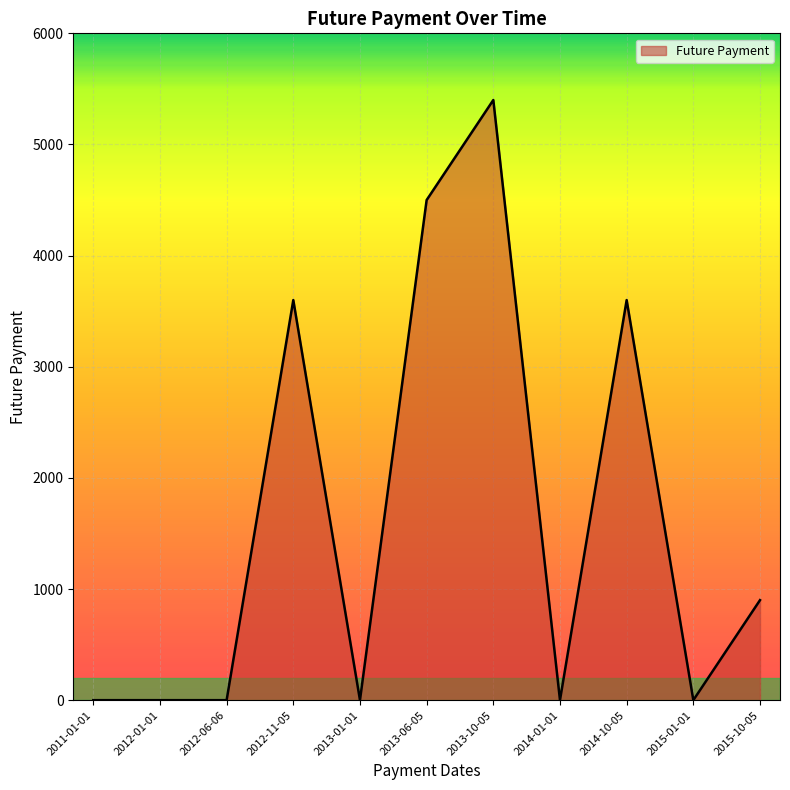

Is it true that the value at 2013-10-05 is 5400?

True